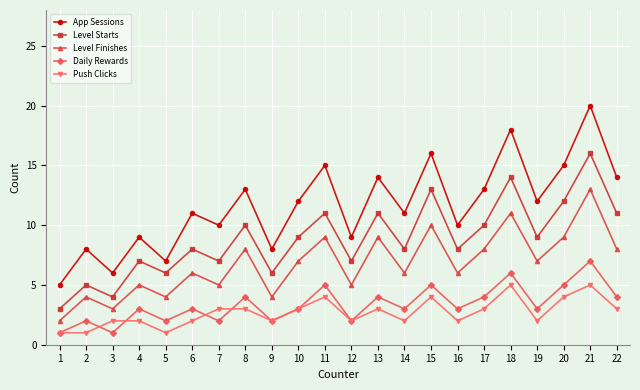

Reading right to left, transcribe all the data shown in this chart.

App Sessions: 14	20	15	12	18	13	10	16	11	14	9	15	12	8	13	10	11	7	9	6	8	5
Level Starts: 11	16	12	9	14	10	8	13	8	11	7	11	9	6	10	7	8	6	7	4	5	3
Level Finishes: 8	13	9	7	11	8	6	10	6	9	5	9	7	4	8	5	6	4	5	3	4	2
Daily Rewards: 4	7	5	3	6	4	3	5	3	4	2	5	3	2	4	2	3	2	3	1	2	1
Push Clicks: 3	5	4	2	5	3	2	4	2	3	2	4	3	2	3	3	2	1	2	2	1	1